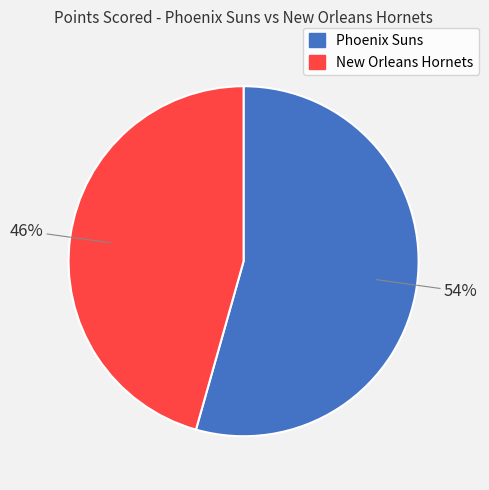

Does New Orleans Hornets represent more than half of the total?

No